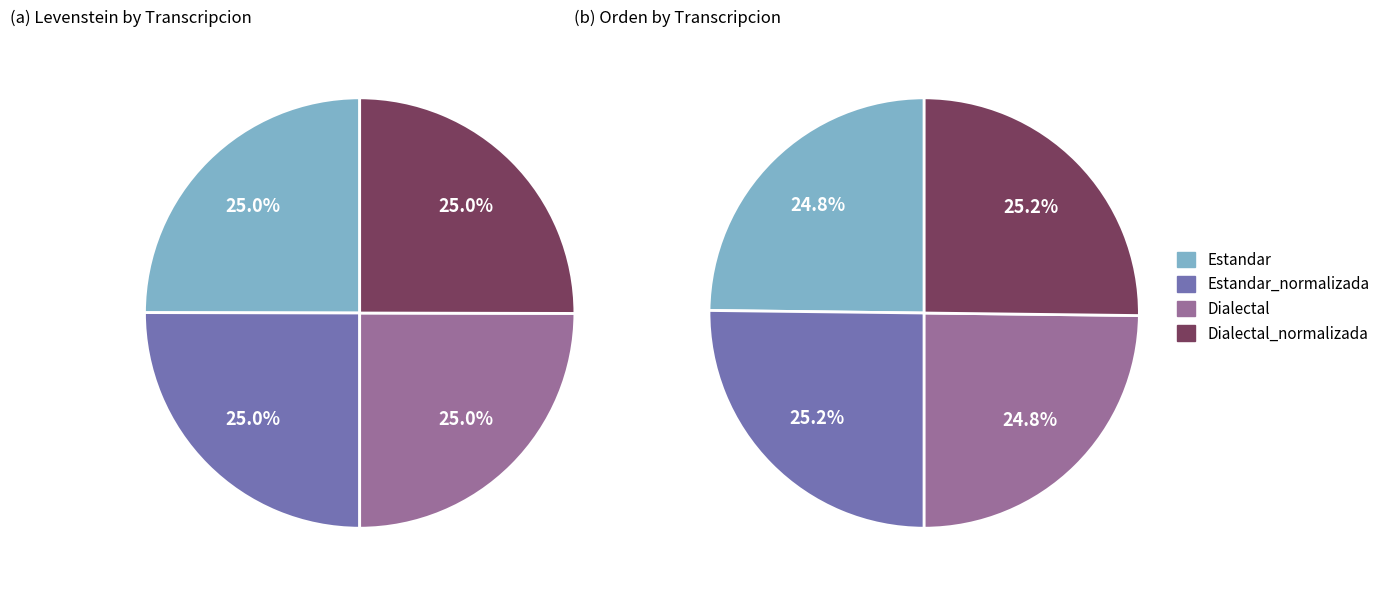

Rank the categories by value from highest to lowest.

Estandar_normalizada, Dialectal_normalizada, Estandar, Dialectal